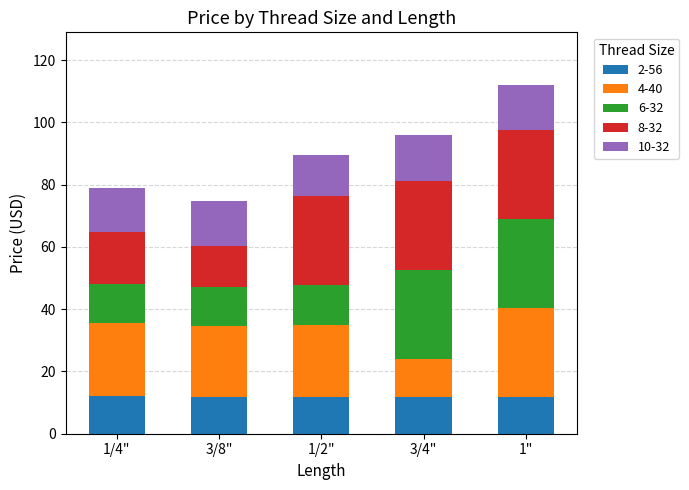

What is the total value across all series at 1/4"?

78.9